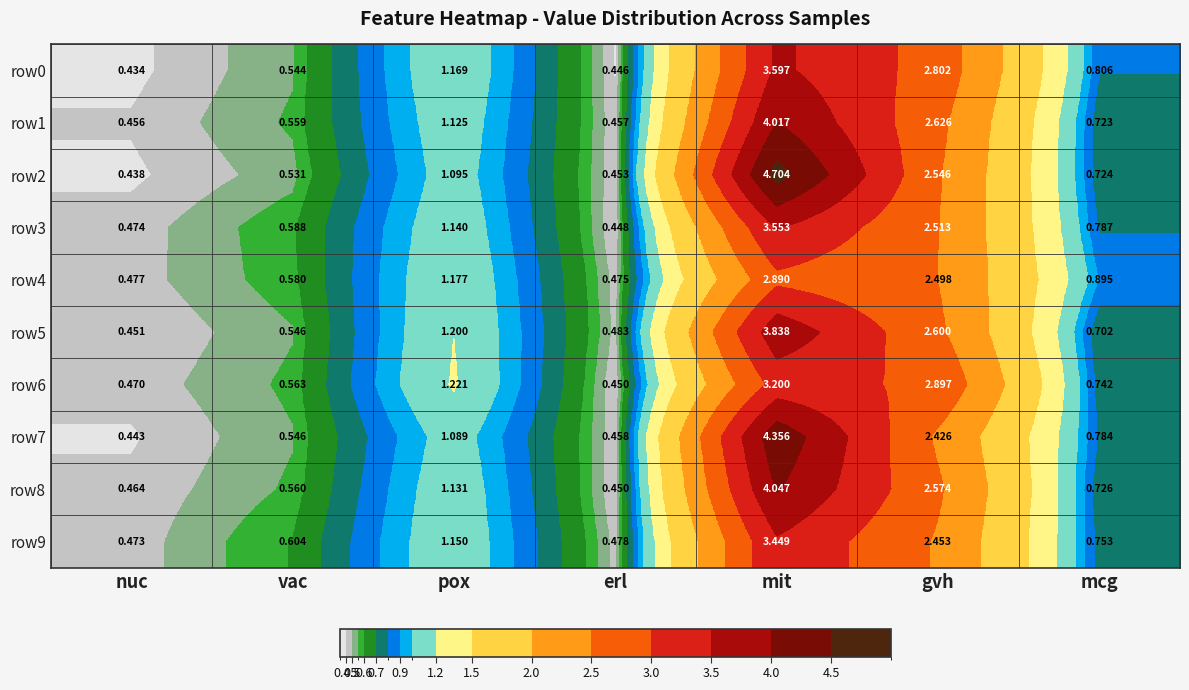

At which label is row3 closest to 2?

gvh